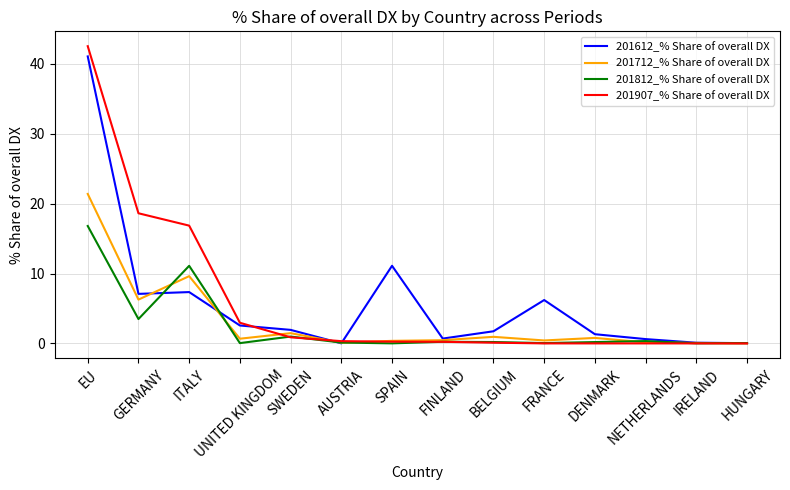

Which series has the widest spread of values?

201907_% Share of overall DX